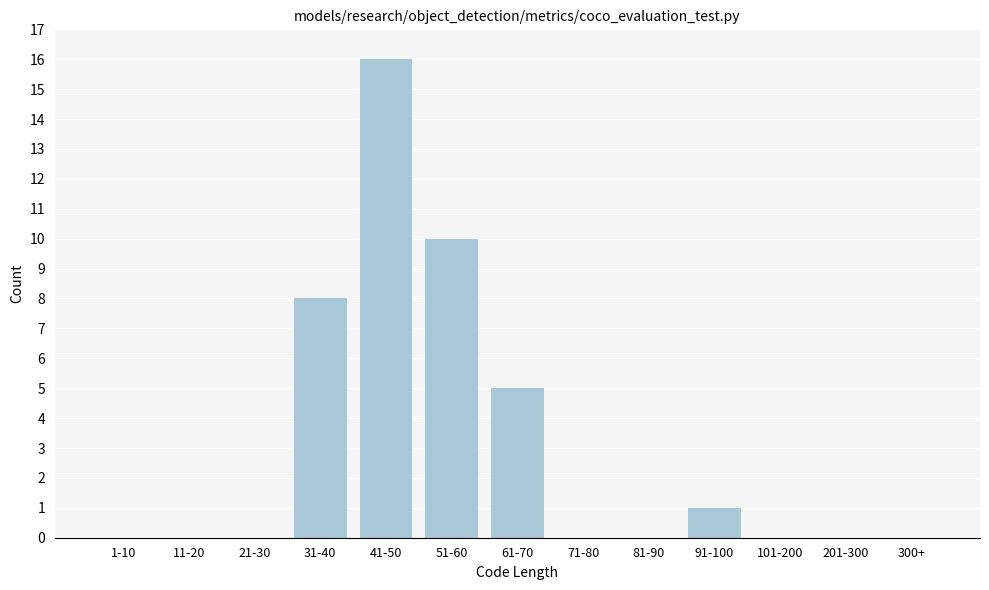

Reading right to left, extract all data points from this chart.

300+=0	201-300=0	101-200=0	91-100=1	81-90=0	71-80=0	61-70=5	51-60=10	41-50=16	31-40=8	21-30=0	11-20=0	1-10=0